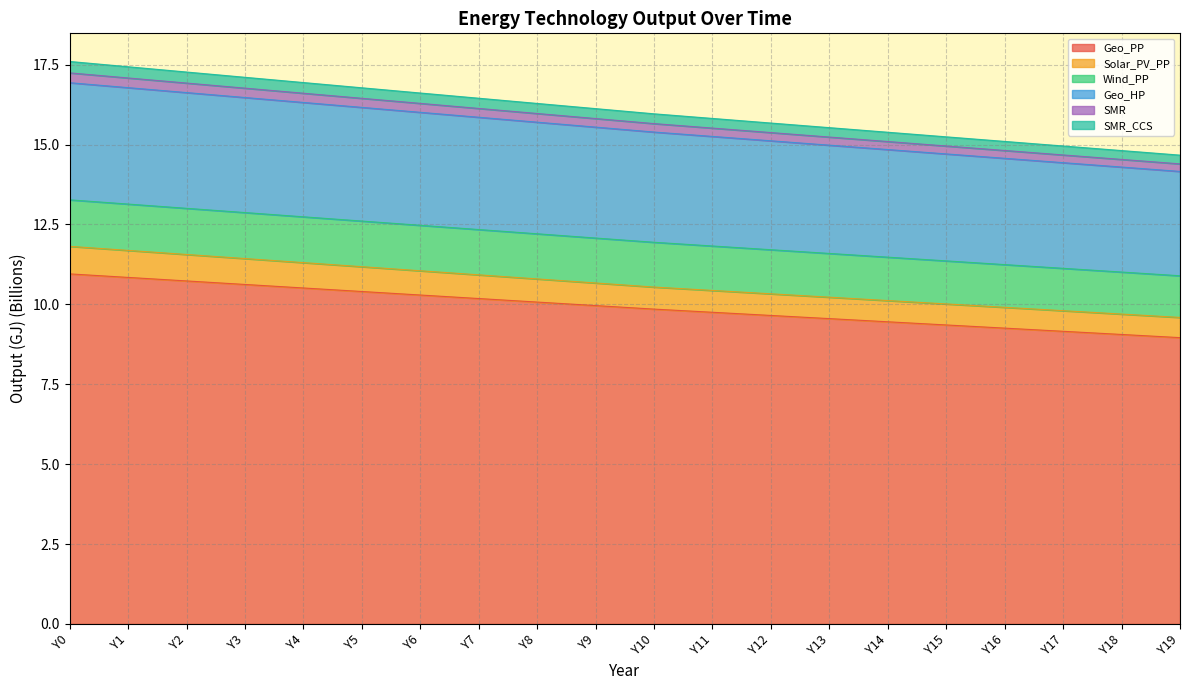

True or false: SMR and Solar_PV_PP cross at least once.

False